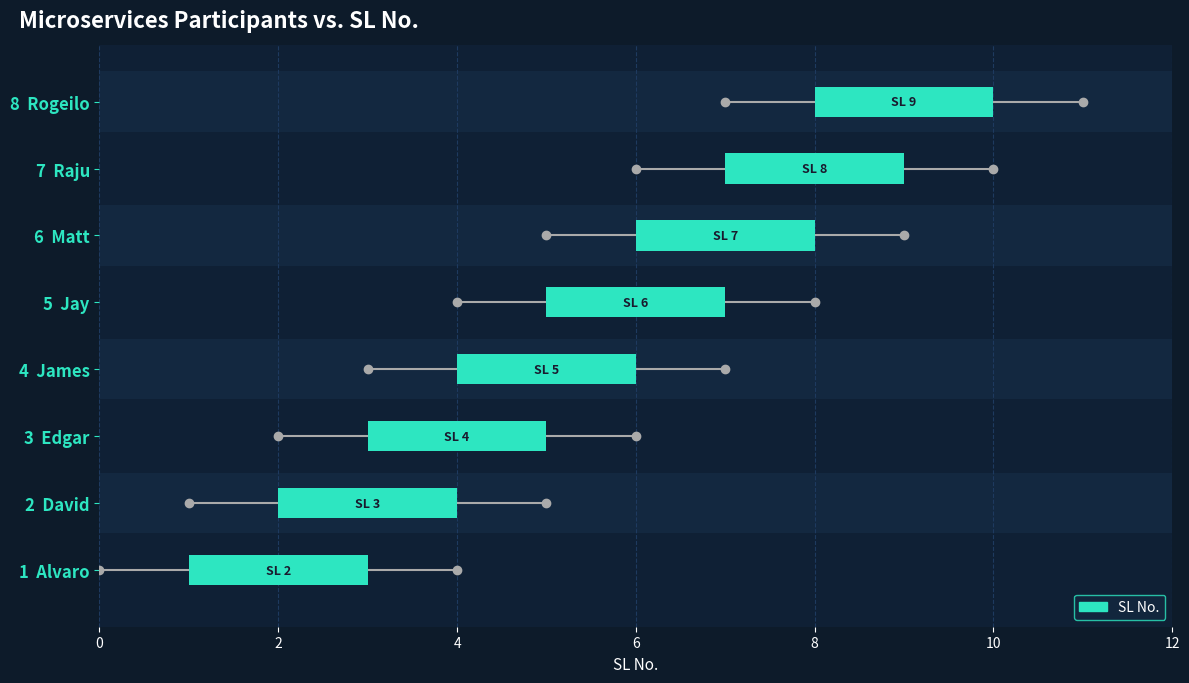

How many values are between 4 and 8?

5